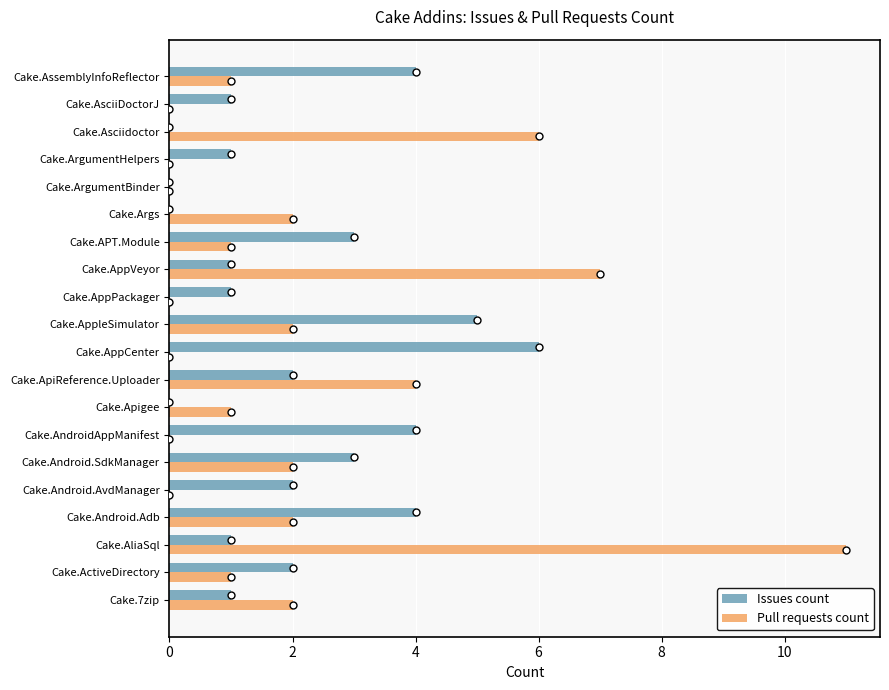

Between Cake.Android.Adb and Cake.Android.SdkManager, which series saw the biggest shift?

Issues count